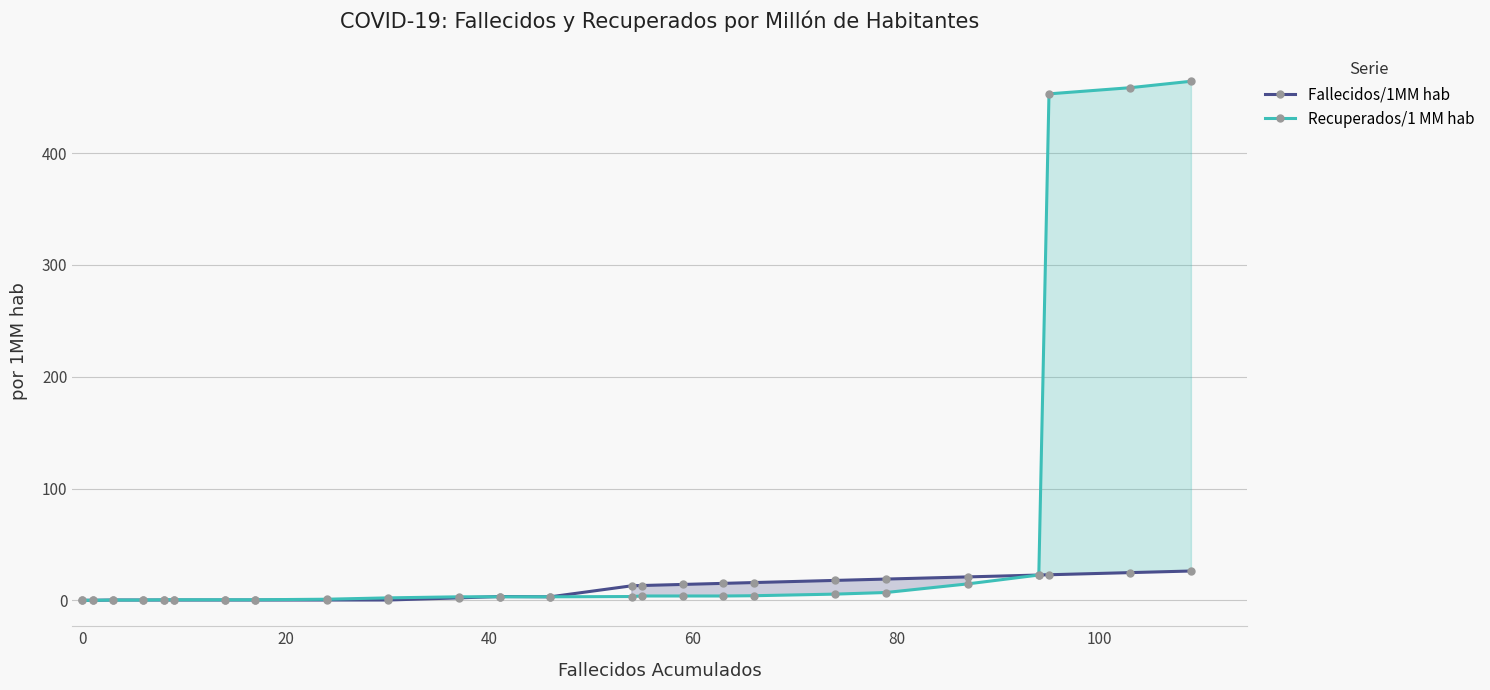

What is the highest value of the Fallecidos/1MM hab series?

26.2